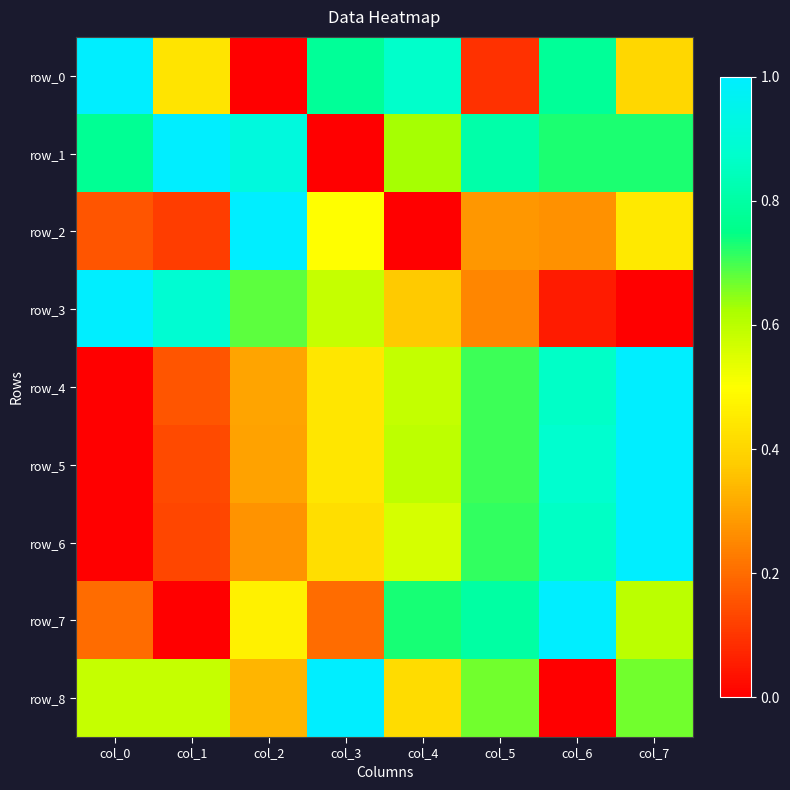

Reading left to right, extract all data points from this chart.

row_0: 1.0	0.4	0.0	0.8	0.9	0.1	0.8	0.4
row_1: 0.8	1.0	0.9	0.0	0.6	0.8	0.7	0.7
row_2: 0.2	0.1	1.0	0.5	0.0	0.3	0.3	0.4
row_3: 1.0	0.9	0.7	0.6	0.4	0.2	0.1	0.0
row_4: 0.0	0.2	0.3	0.4	0.6	0.7	0.9	1.0
row_5: 0.0	0.1	0.3	0.4	0.6	0.7	0.9	1.0
row_6: 0.0	0.1	0.3	0.4	0.6	0.7	0.9	1.0
row_7: 0.2	0.0	0.5	0.2	0.7	0.8	1.0	0.6
row_8: 0.6	0.6	0.3	1.0	0.4	0.7	0.0	0.7